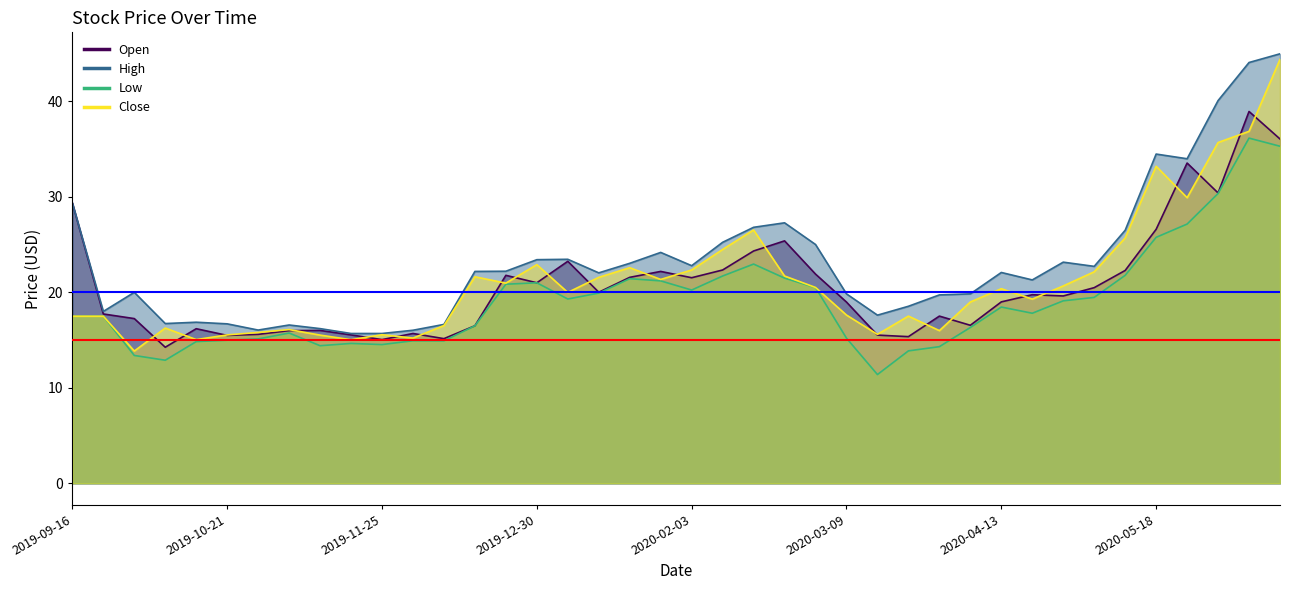

Reading left to right, transcribe all the data shown in this chart.

Open: 29.4	17.7	17.2	14.2	16.2	15.5	15.6	16.0	16.0	15.5	15.1	15.7	15.2	16.5	21.8	21.0	23.2	20.0	21.6	22.2	21.5	22.3	24.3	25.4	21.9	19.0	15.5	15.4	17.5	16.5	19.0	19.8	19.6	20.5	22.3	26.6	33.5	30.4	38.9	36.1
High: 29.4	18.0	20.0	16.7	16.9	16.7	16.0	16.6	16.2	15.7	15.7	16.0	16.6	22.2	22.2	23.4	23.5	22.0	23.0	24.2	22.8	25.2	26.8	27.3	25.0	19.8	17.6	18.5	19.7	19.8	22.1	21.3	23.2	22.7	26.5	34.5	34.0	40.1	44.1	45.0
Low: 17.5	17.5	13.4	12.9	14.8	15.0	15.1	15.7	14.4	14.7	14.5	14.9	14.9	16.5	20.9	21.0	19.3	19.9	21.4	21.2	20.2	21.7	23.0	21.5	20.5	15.2	11.4	13.9	14.3	16.3	18.5	17.8	19.1	19.5	21.8	25.8	27.1	30.4	36.2	35.3
Close: 17.5	17.5	13.8	16.3	15.1	15.5	15.8	16.1	15.5	15.0	15.6	15.2	16.5	21.6	21.0	22.9	20.0	21.6	22.6	21.4	22.3	24.5	26.5	21.7	20.5	17.6	15.6	17.5	16.0	19.0	20.4	19.3	20.7	22.1	25.7	33.2	29.9	35.7	36.9	44.4